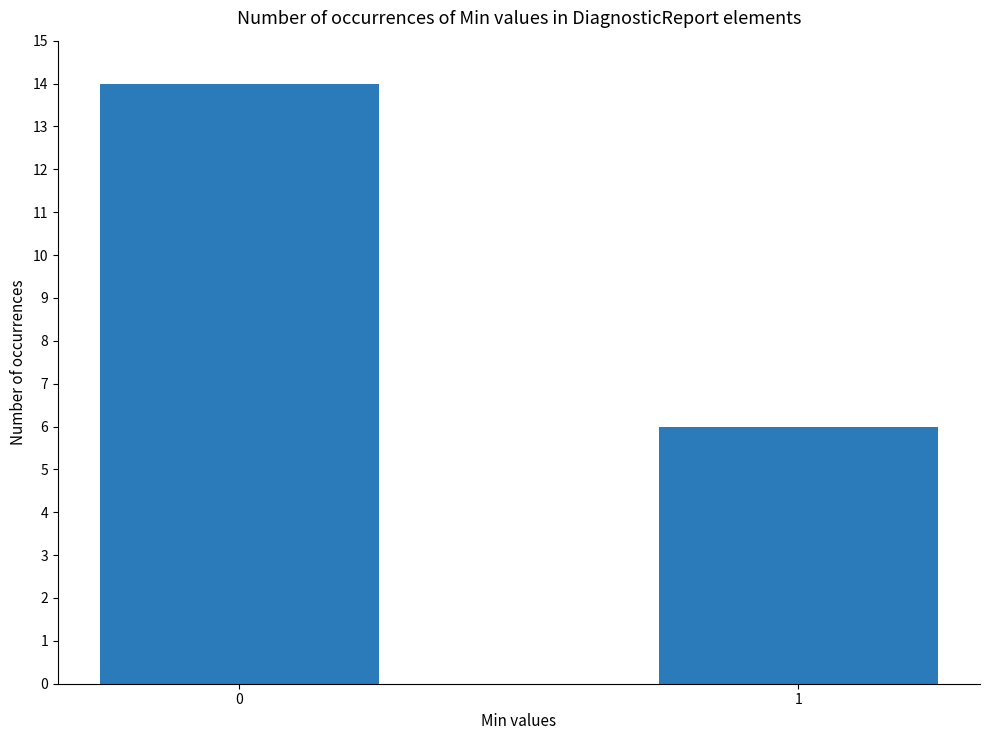

What is the smallest value displayed?

6